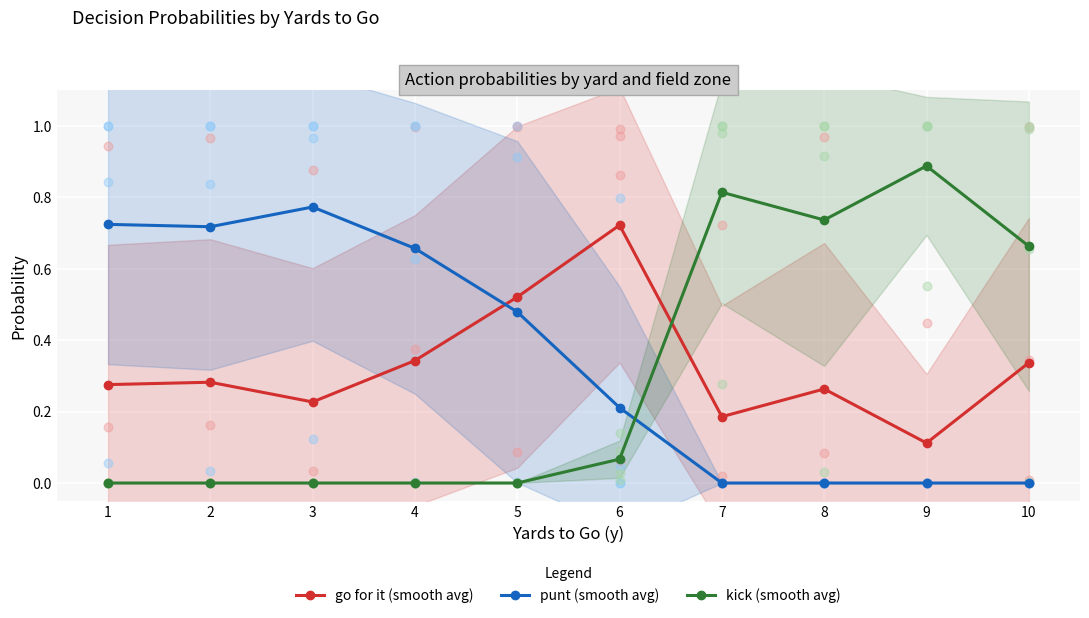

What is the total value across all series at 10?

1.0